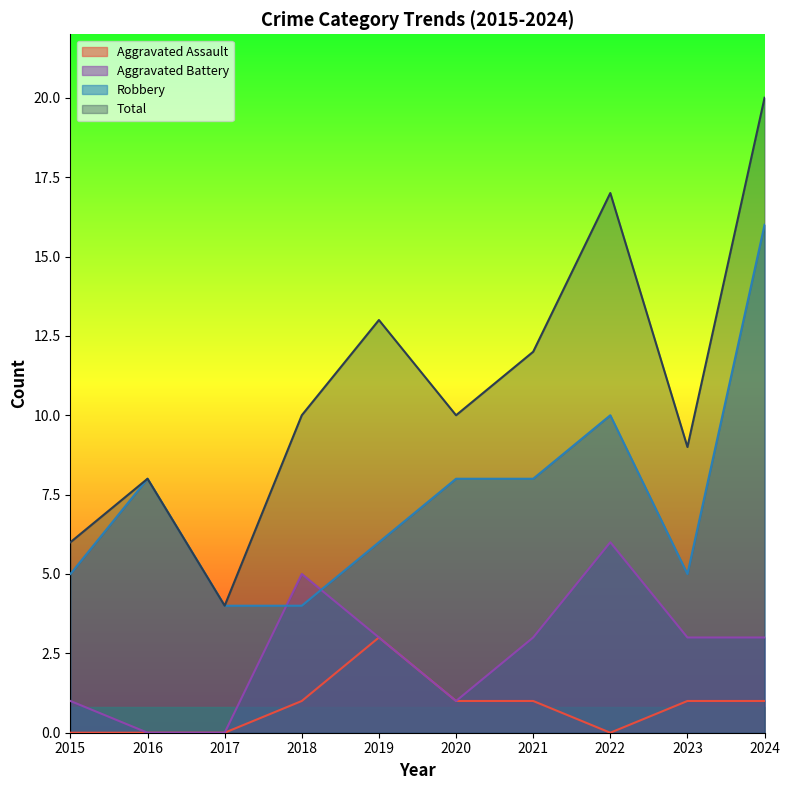

At 2016, list the series in order from smallest to largest.

Aggravated Assault, Aggravated Battery, Robbery, Total